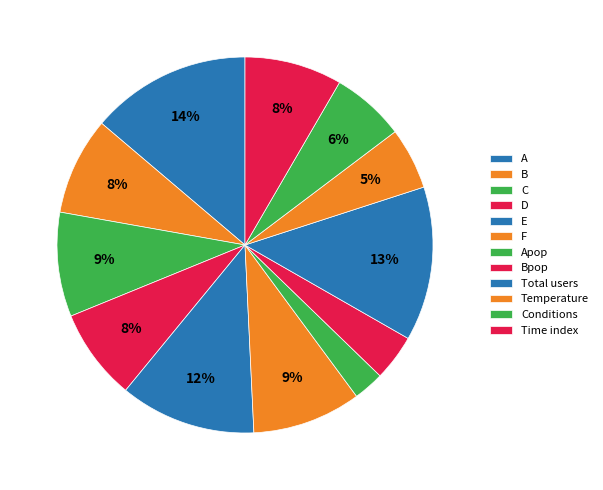

How many slices are in this pie chart?

12